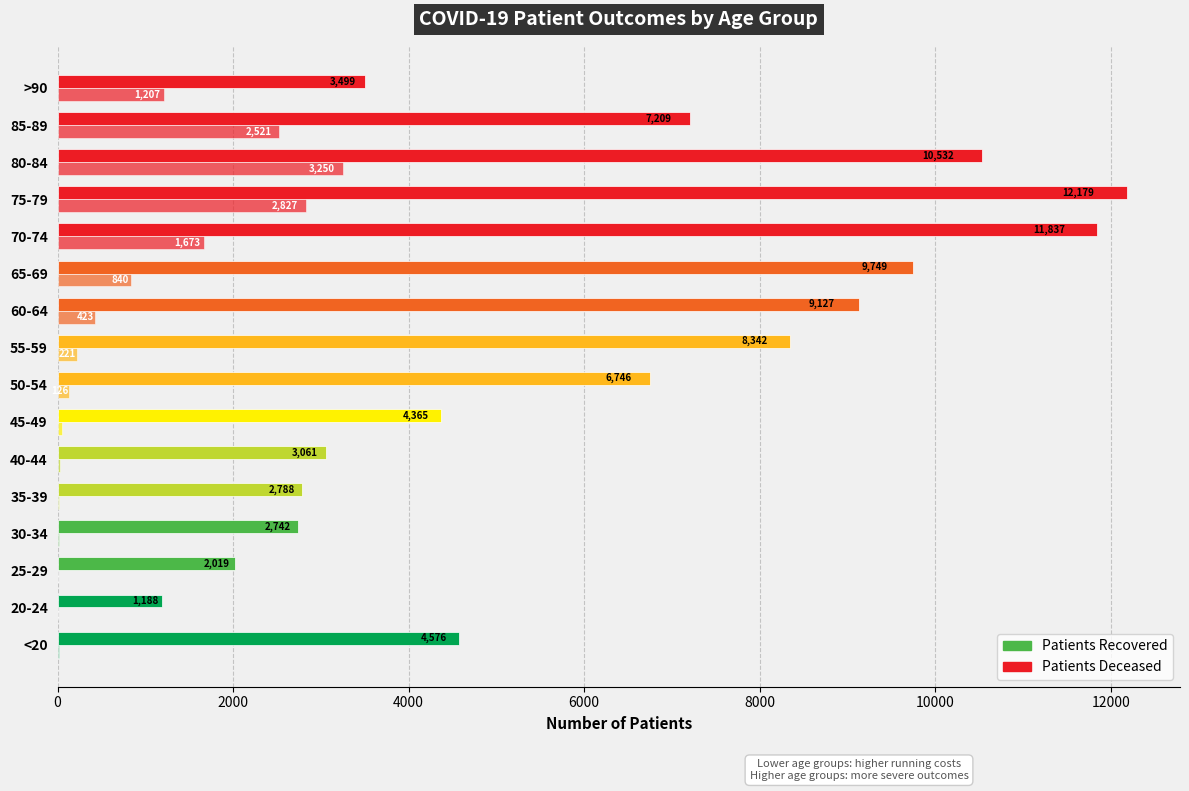

How many distinct data groups are displayed?

2